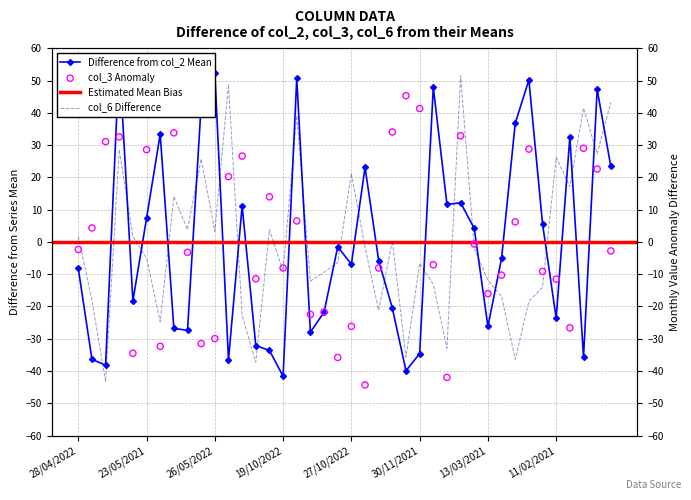

Which series has the widest spread of Y values?

col_2